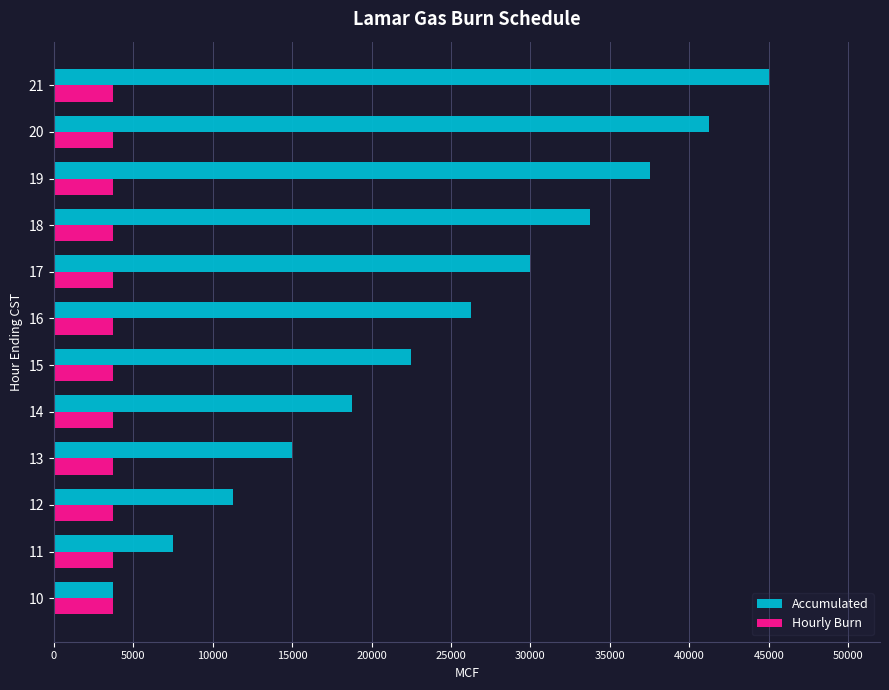

The value of Hourly Burn at 11 is 3750. True or false?

True